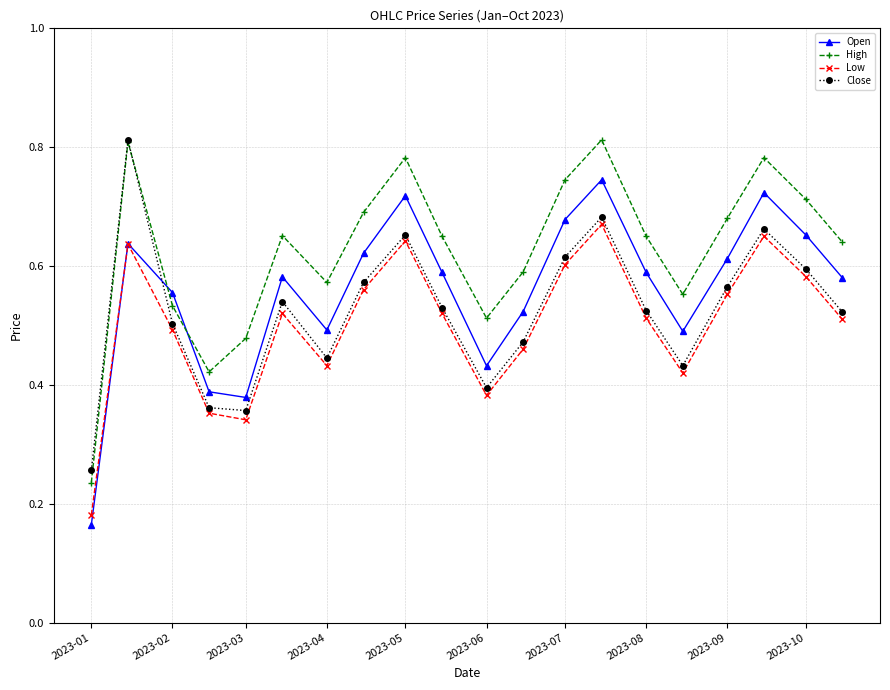

How many times do Open and Close cross each other?

1